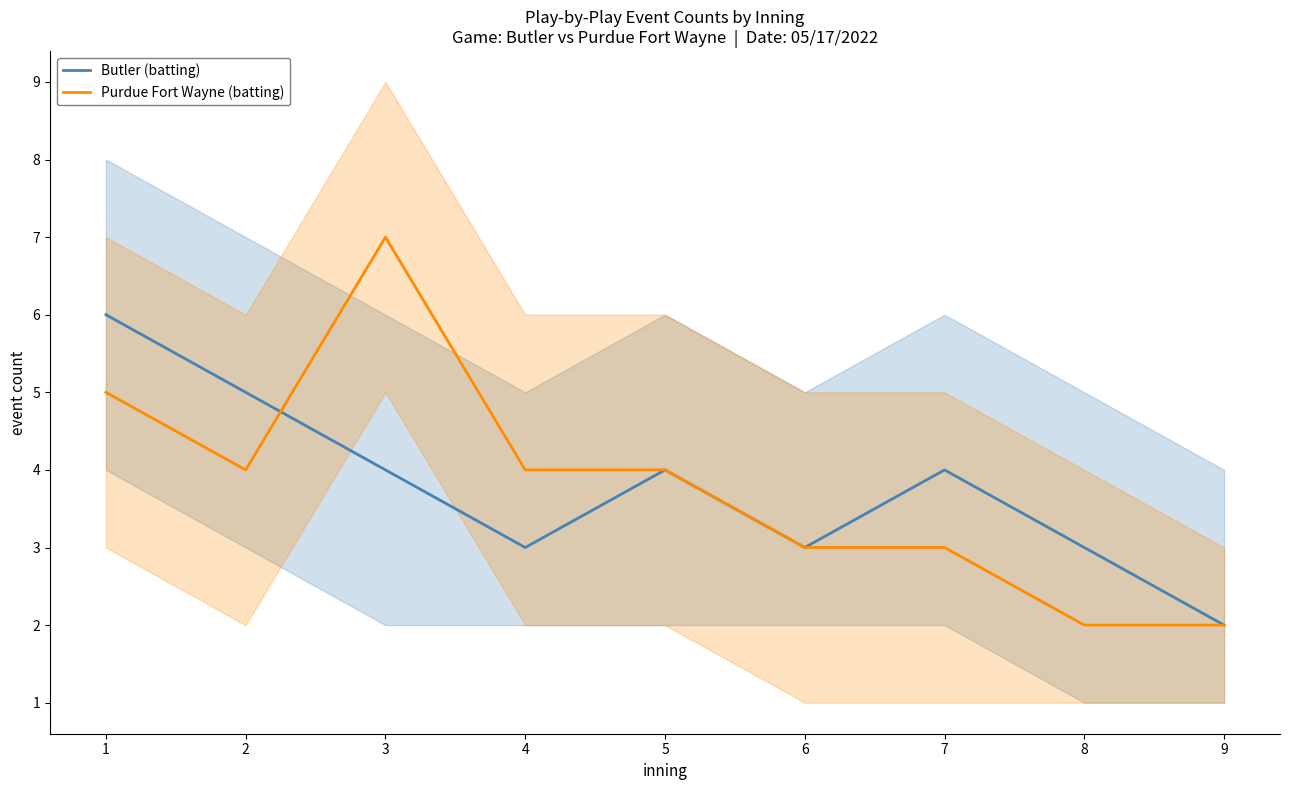

At which category does Butler (batting) reach its first local peak?

5